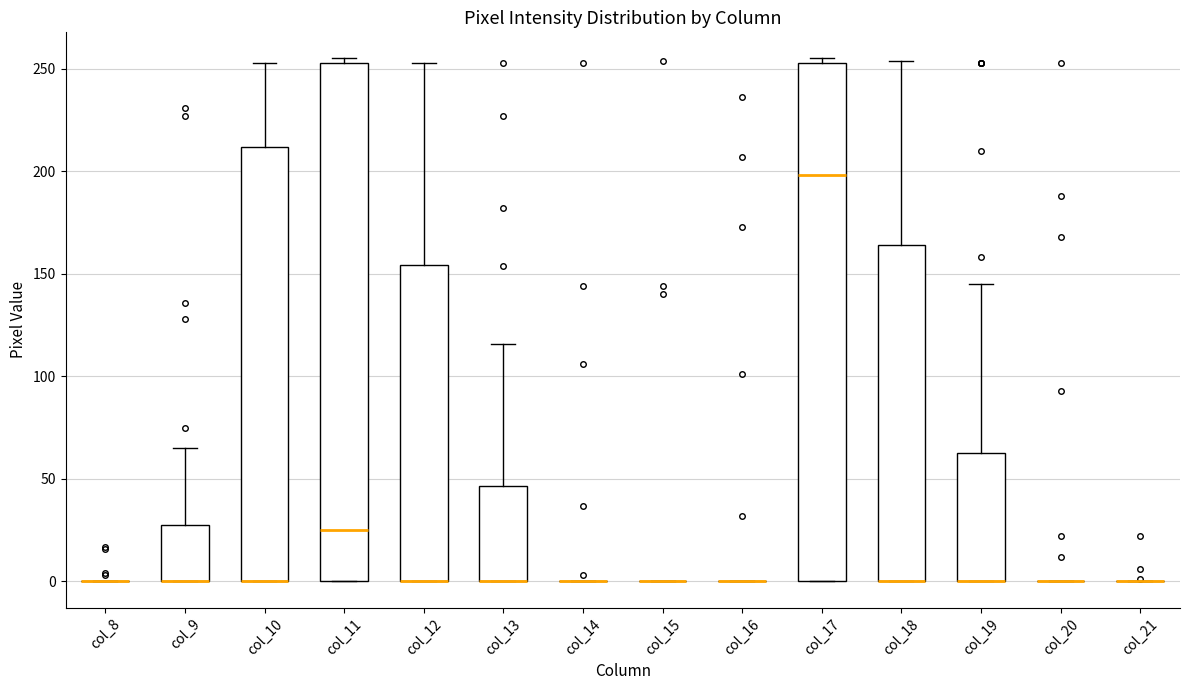

Reading left to right, transcribe this box plot: for each box, give where its median line is, the range the box spans, and where its two whiskers end, as read against the y-axis. The values are not printed on the chart, so give them approximately, as read against the axis.

col_8: box collapsed to a line at 0, whiskers 0 to 0
col_9: median 0 (drawn on the box's lower edge), box 0 to 30, whiskers 0 to 65
col_10: median 0 (drawn on the box's lower edge), box 0 to 210, whiskers 0 to 255
col_11: median 25, box 0 to 255, whiskers 0 to 255 (just above the box's upper edge)
col_12: median 0 (drawn on the box's lower edge), box 0 to 155, whiskers 0 to 255
col_13: median 0 (drawn on the box's lower edge), box 0 to 45, whiskers 0 to 115
col_14: box collapsed to a line at 0, whiskers 0 to 0
col_15: box collapsed to a line at 0, whiskers 0 to 0
col_16: box collapsed to a line at 0, whiskers 0 to 0
col_17: median 200, box 0 to 255, whiskers 0 to 255 (just above the box's upper edge)
col_18: median 0 (drawn on the box's lower edge), box 0 to 165, whiskers 0 to 255
col_19: median 0 (drawn on the box's lower edge), box 0 to 65, whiskers 0 to 145
col_20: box collapsed to a line at 0, whiskers 0 to 0
col_21: box collapsed to a line at 0, whiskers 0 to 0